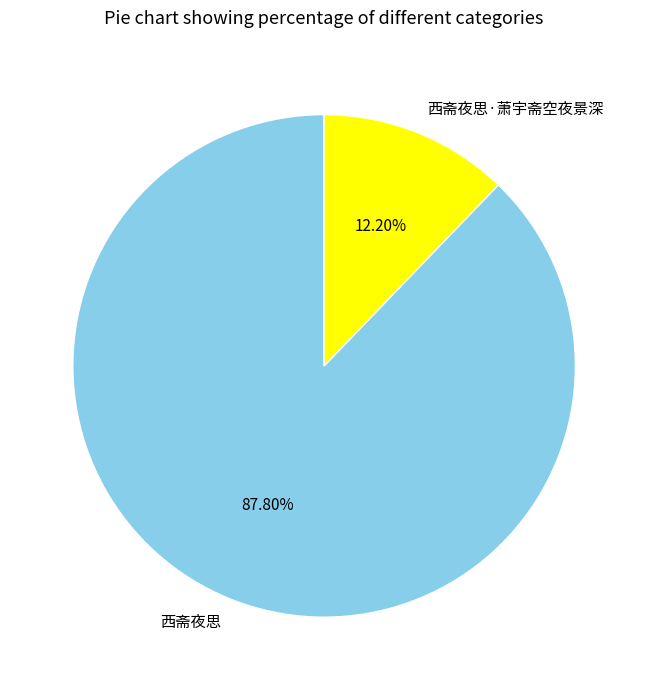

To the nearest percent, what percentage of the pie is 西斋夜思·萧宇斋空夜景深?

12%